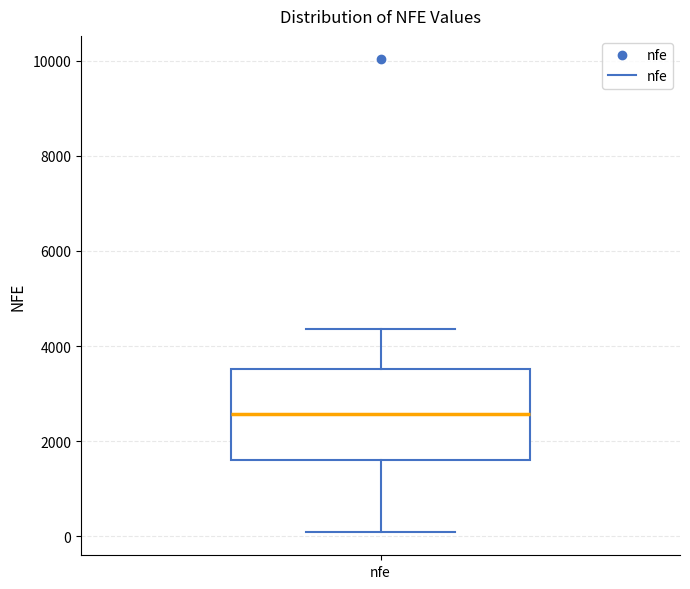

Read this box plot against the y-axis: the position of the median line, the range covered by the box, and the ends of both whiskers. The values are not printed on the chart, so give them approximately, as read against the axis.

median 2600, box 1600 to 3600, whiskers 200 to 4400